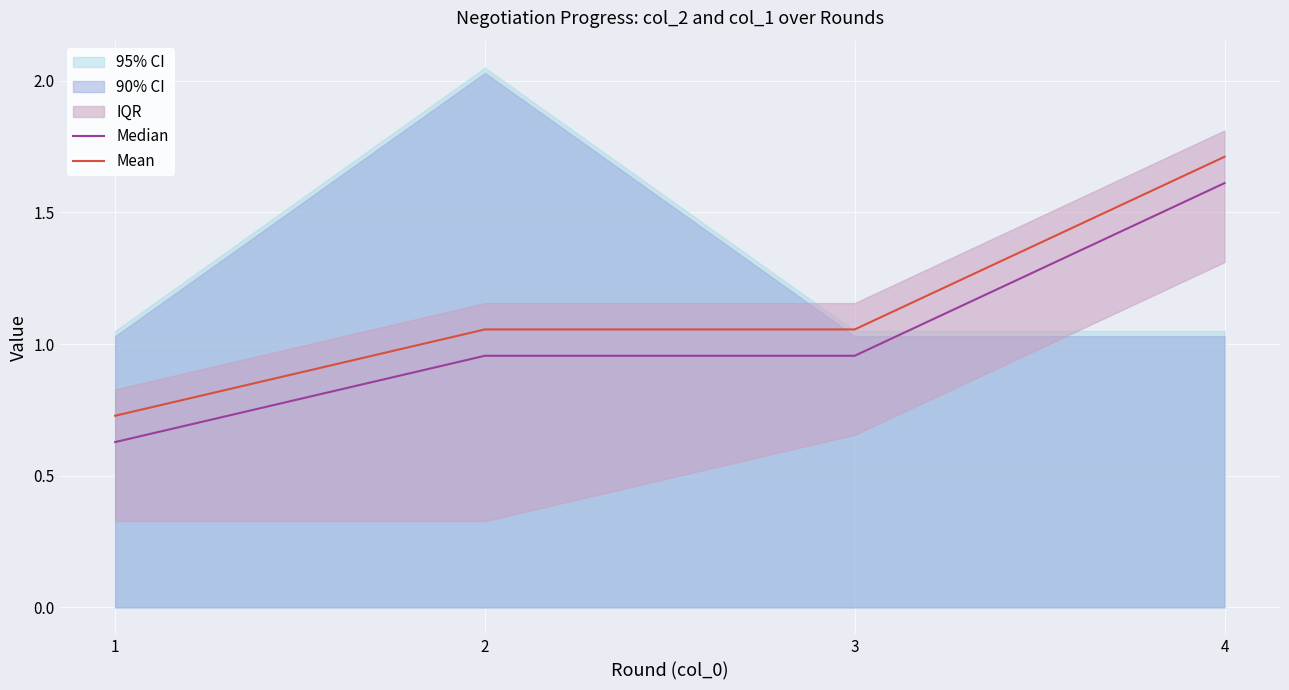

The Mean series shows 0.2 at 1. True or false?

False